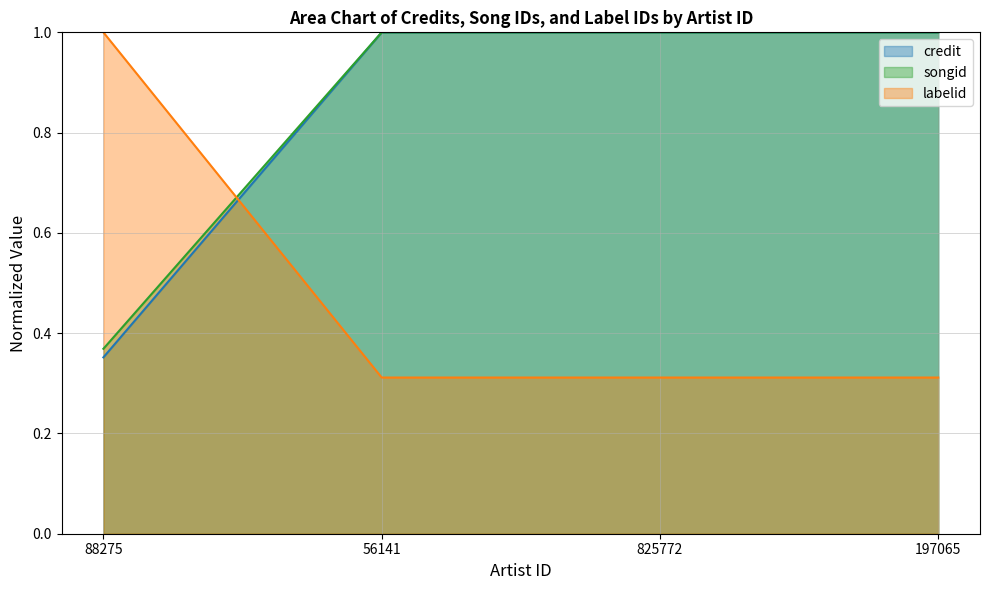

At which category is the sum across all series the highest?

56141